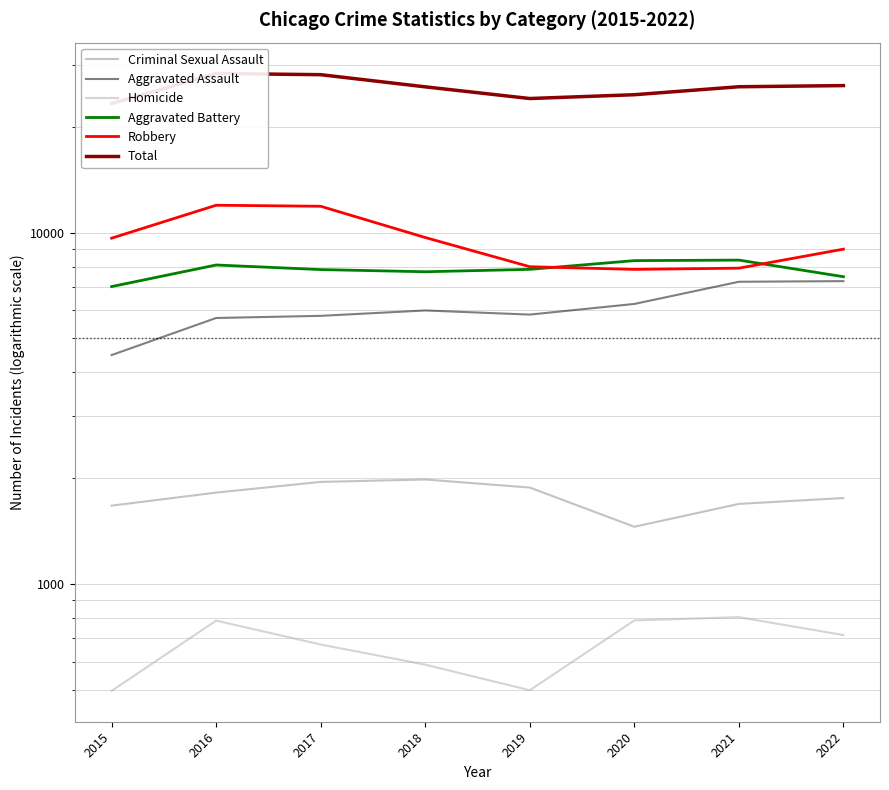

At which category does Criminal Sexual Assault reach its first local valley?

2020